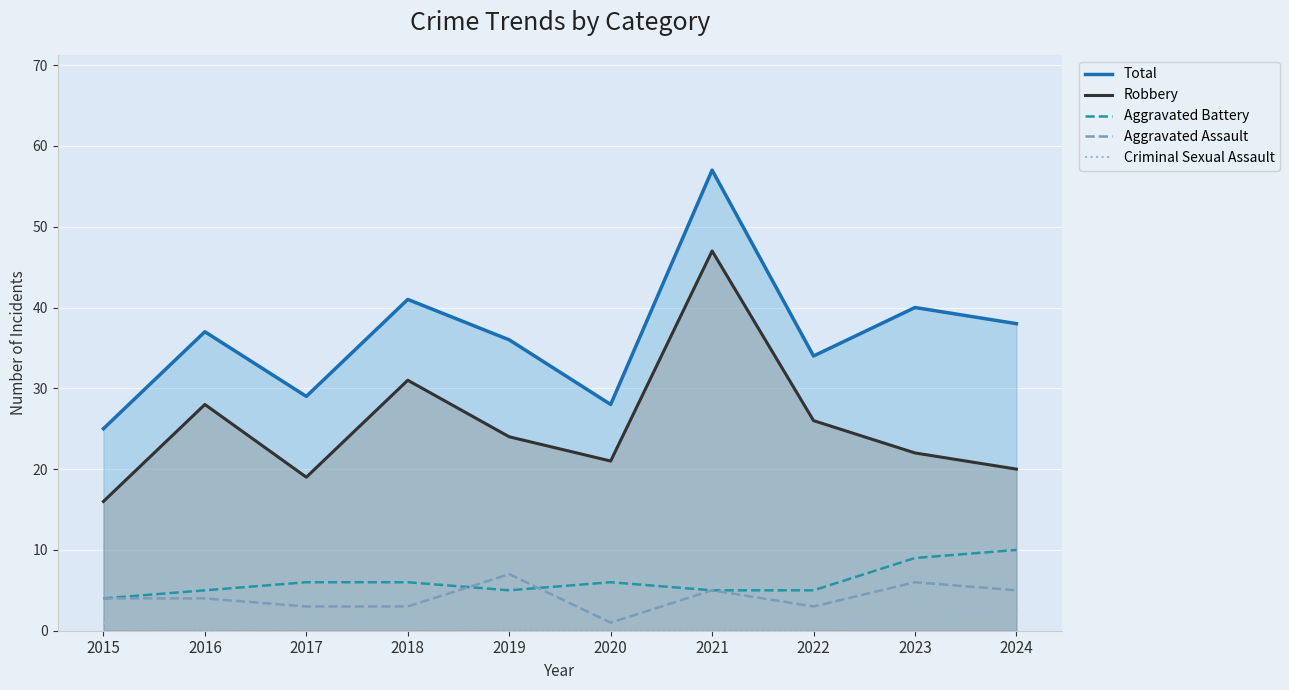

True or false: Criminal Sexual Assault has more than 1 interior local peaks.

False